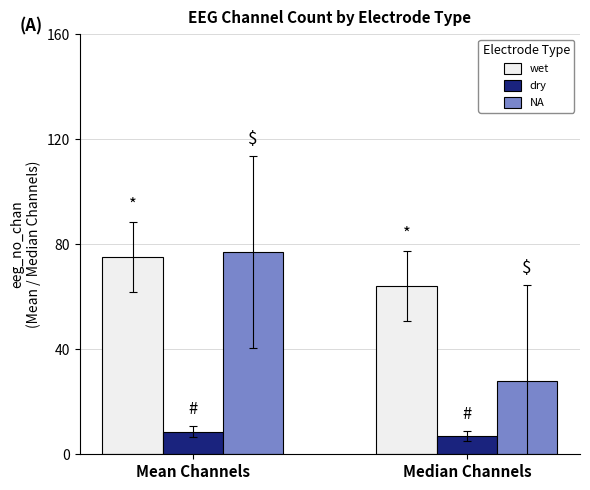

True or false: NA has a value of 37.6 at Mean Channels.

False